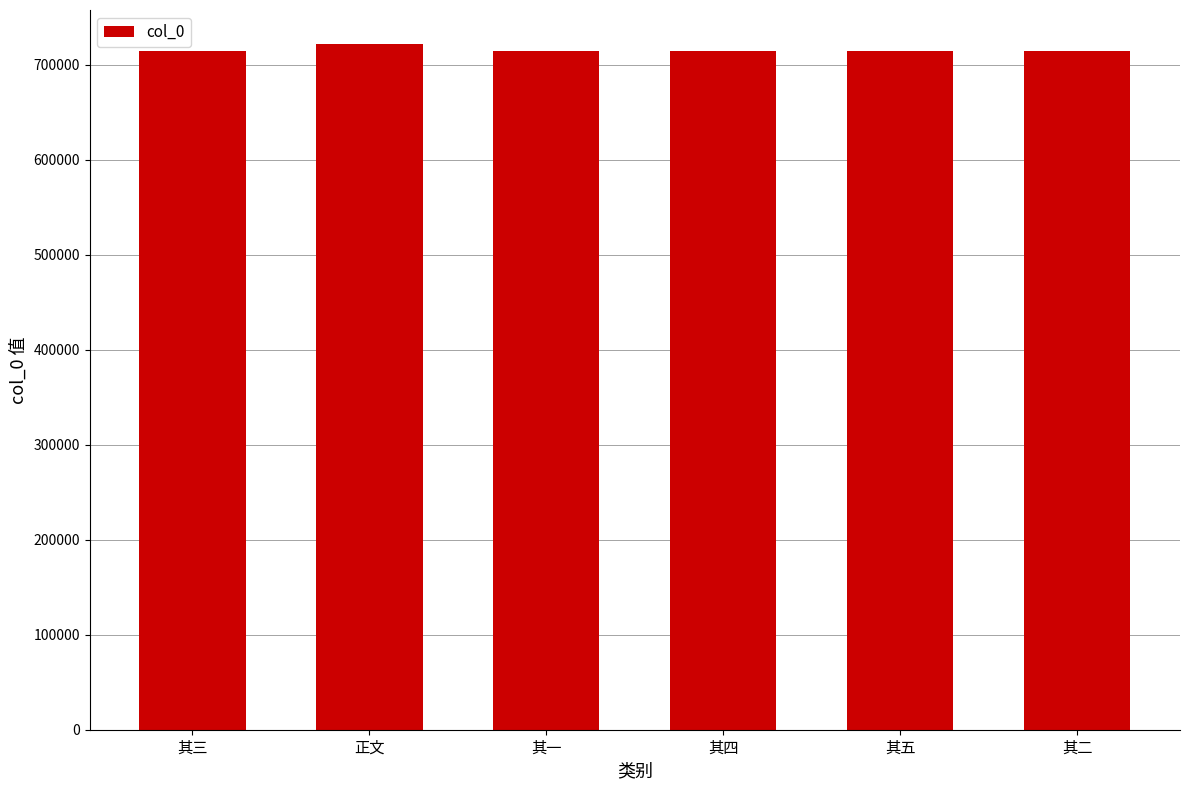

What is the label of the 2nd bar from the left?

正文